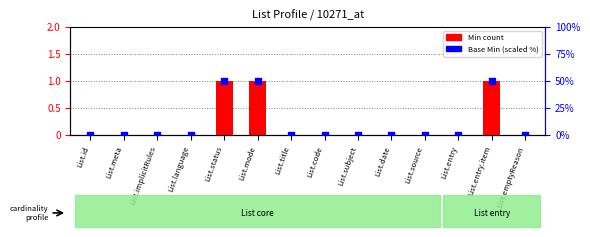

Is the value of Min at List.entry.item greater than the value of Base Min at List.title?

Yes